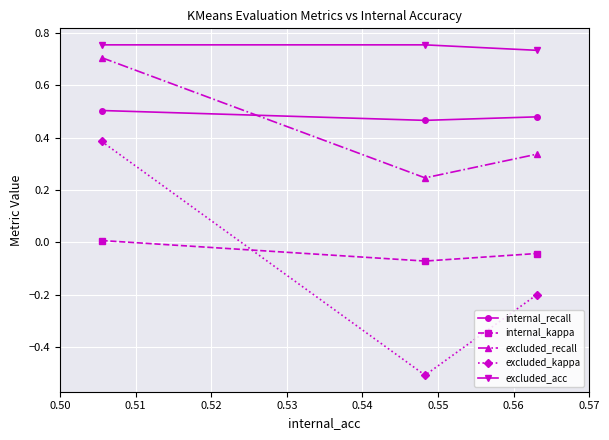

What is the minimum value shown in the chart?

-0.5